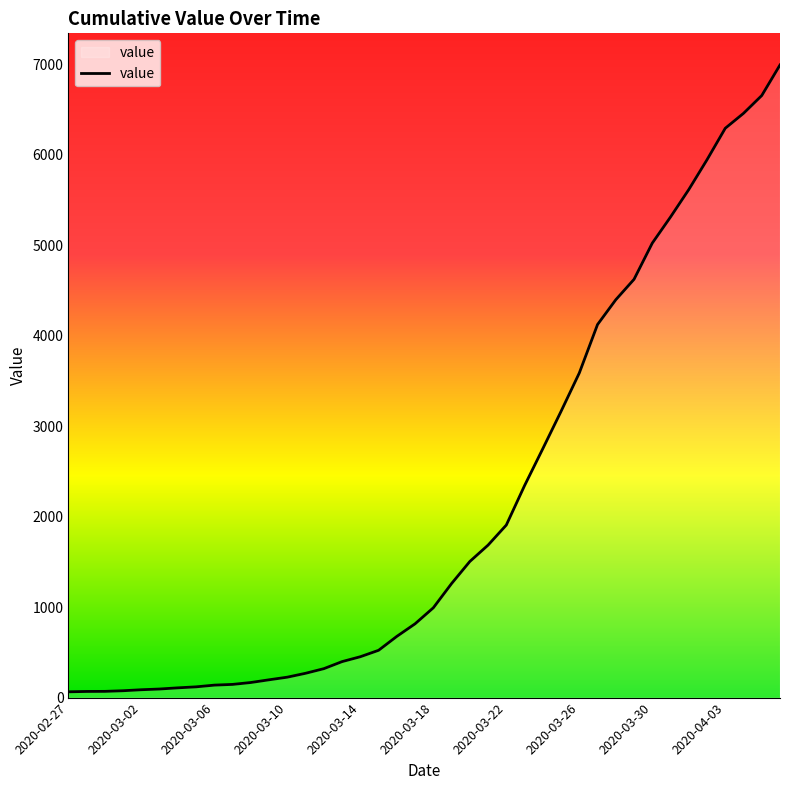

What is the greatest value displayed?

6995